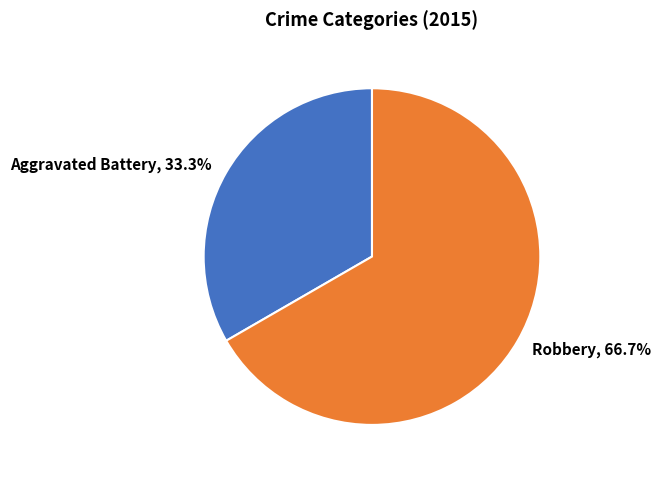

True or false: Robbery accounts for 77% of the total.

False